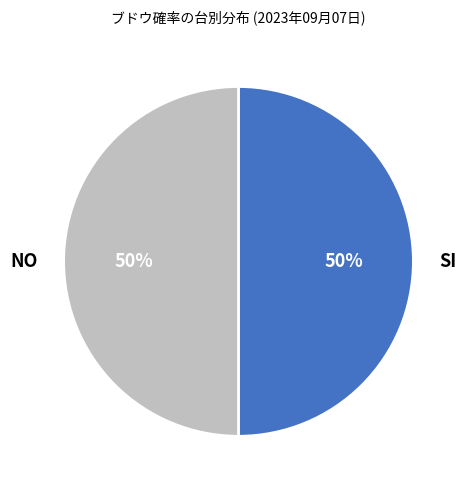

How many slices are in this pie chart?

2